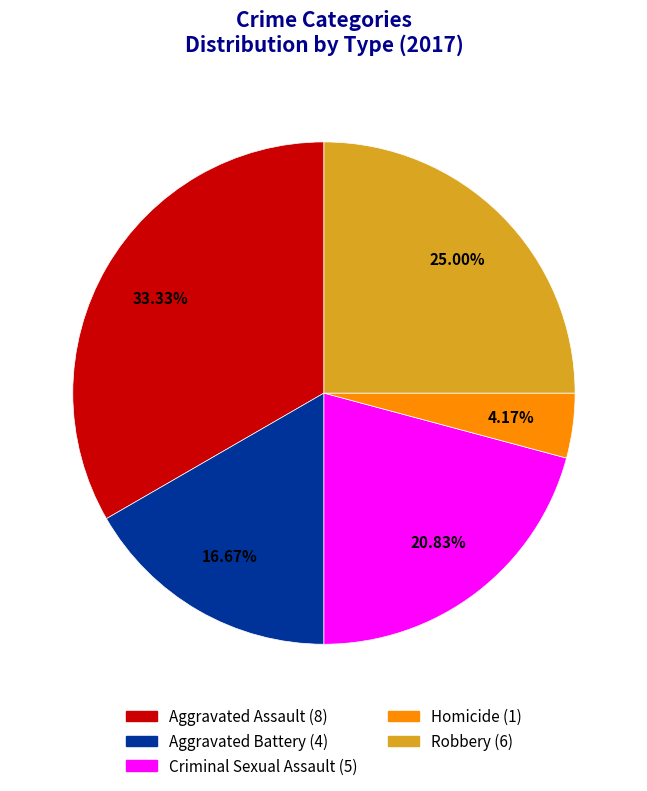

Which slice is the largest?

Aggravated Assault